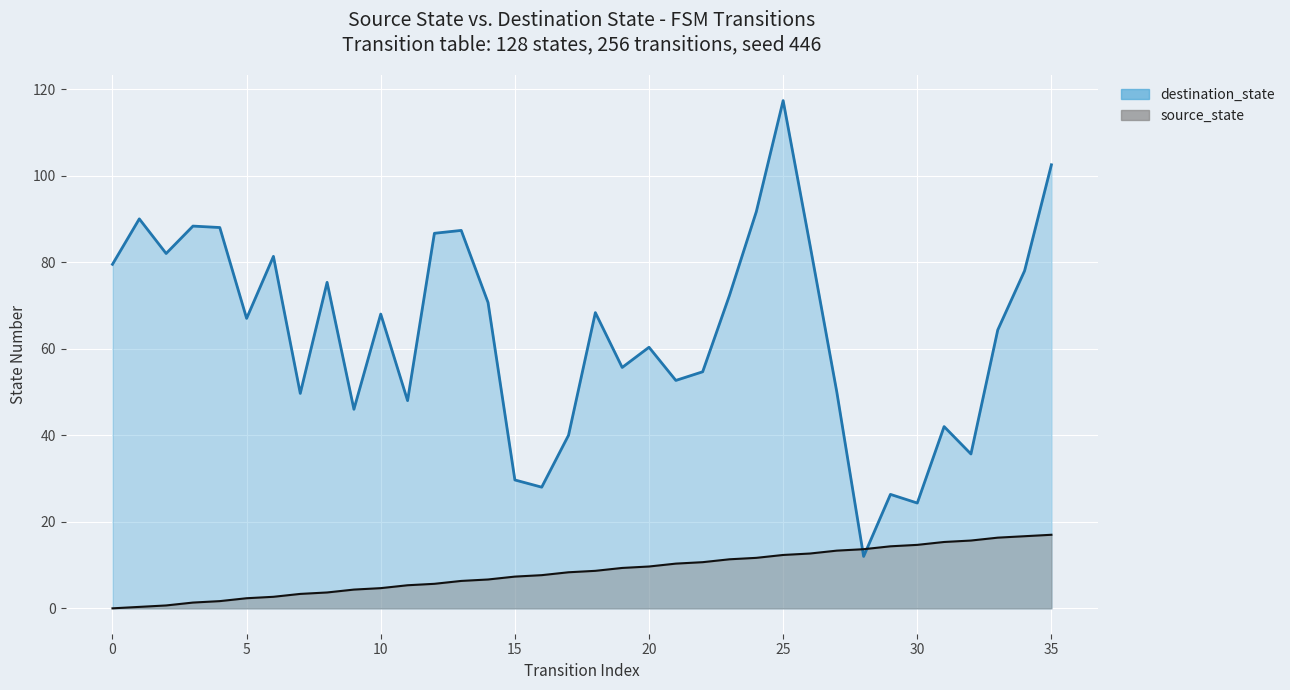

In destination_state, how many points are higher than both neighbors (excluding endpoints)?

11